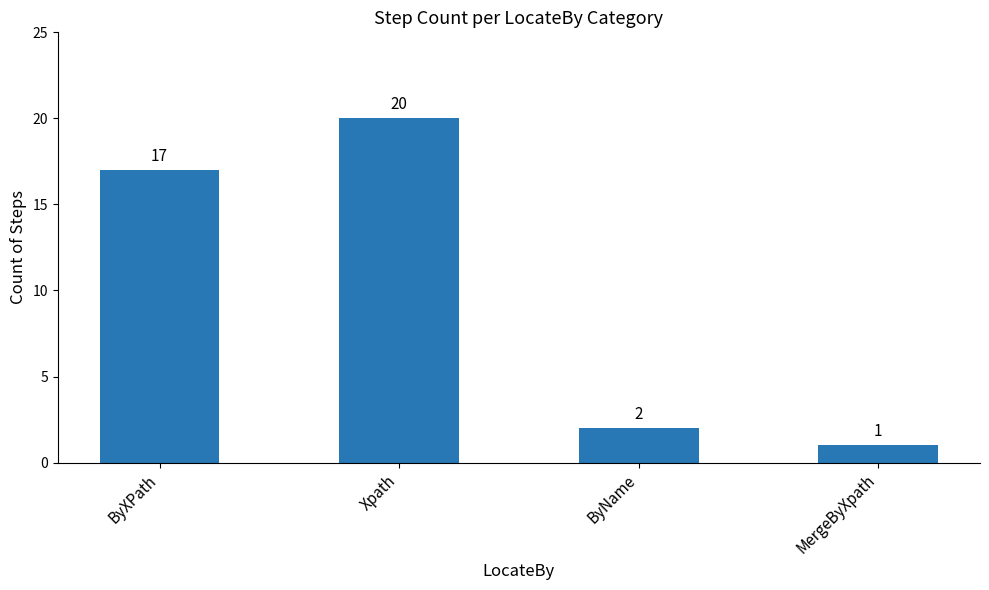

Is it true that the value at ByXPath is 17?

True